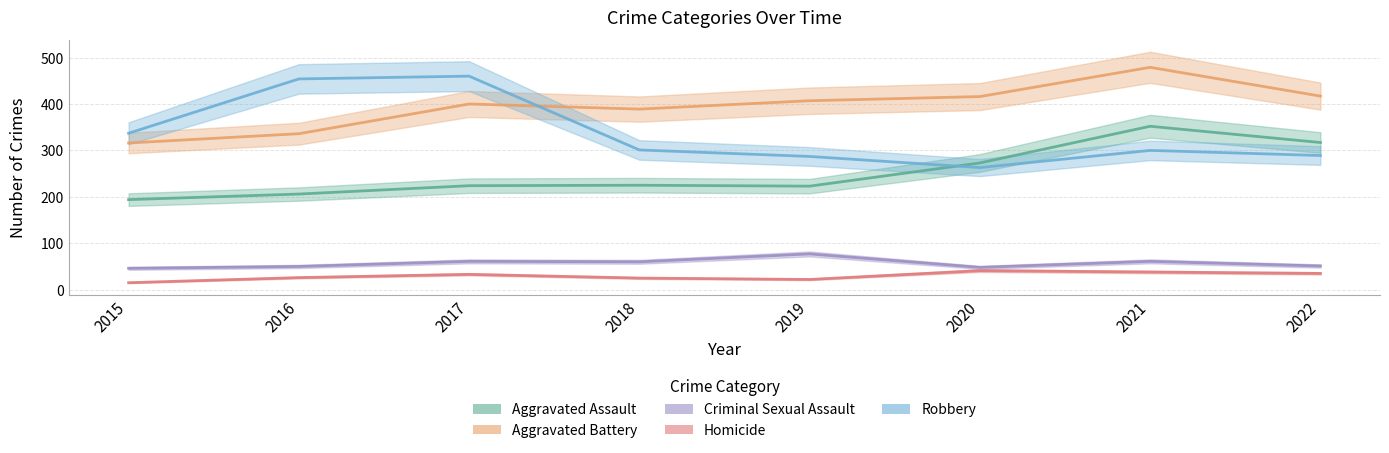

What is the value of the Criminal Sexual Assault point at the 5th from the left?

77